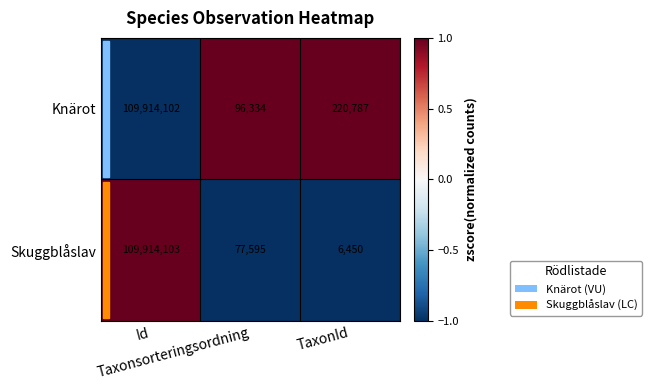

Count the number of data series in this chart.

2